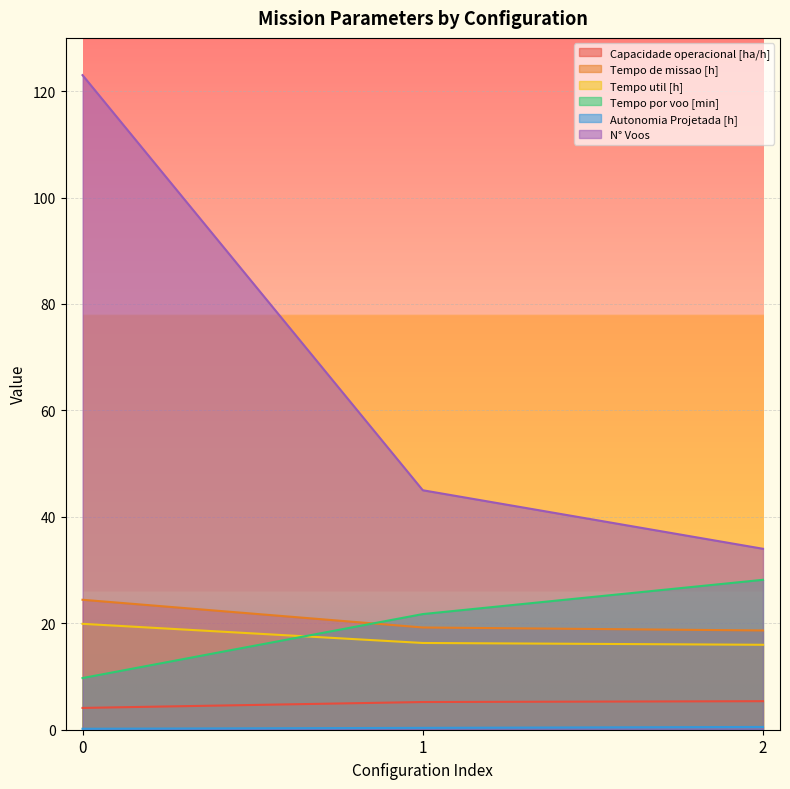

What is the lowest value of the N° Voos series?

34.0